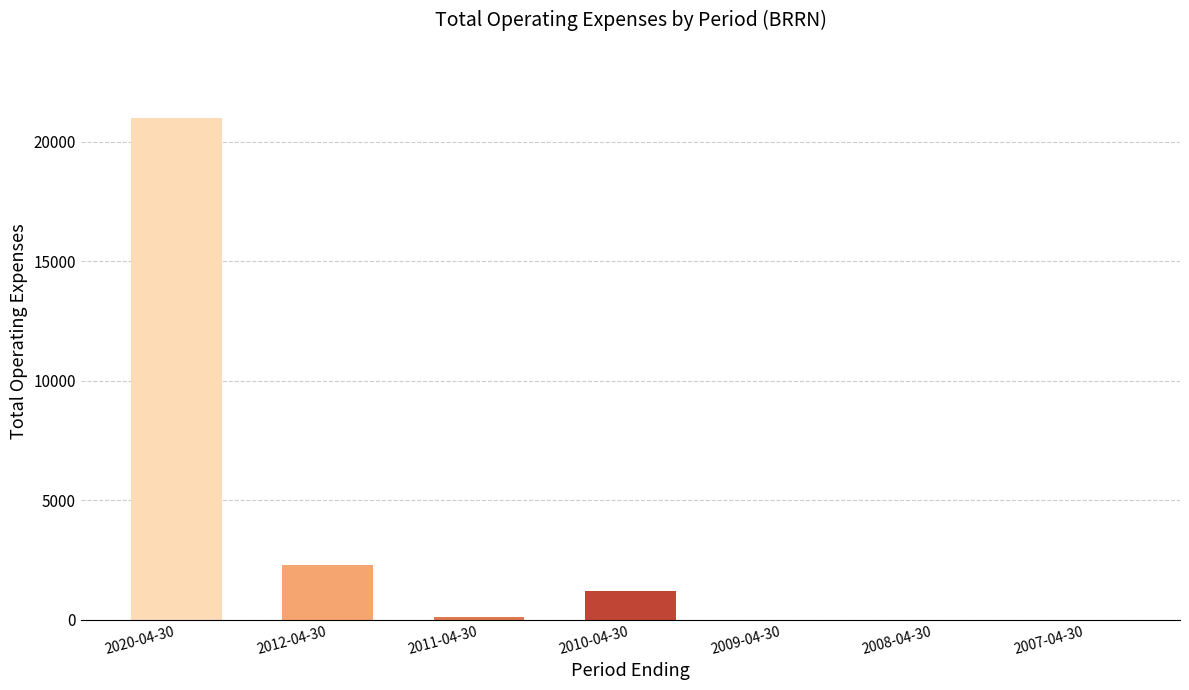

What is the difference between the values at 2009-04-30 and 2010-04-30?

1200